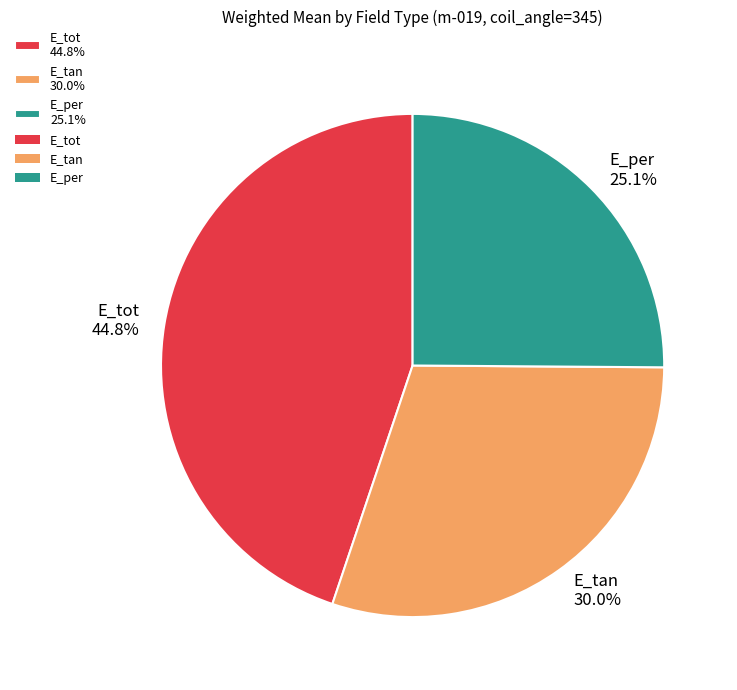

What is the ratio of the value at E_per 25.1% to the value at E_tan 30.0%?

0.8